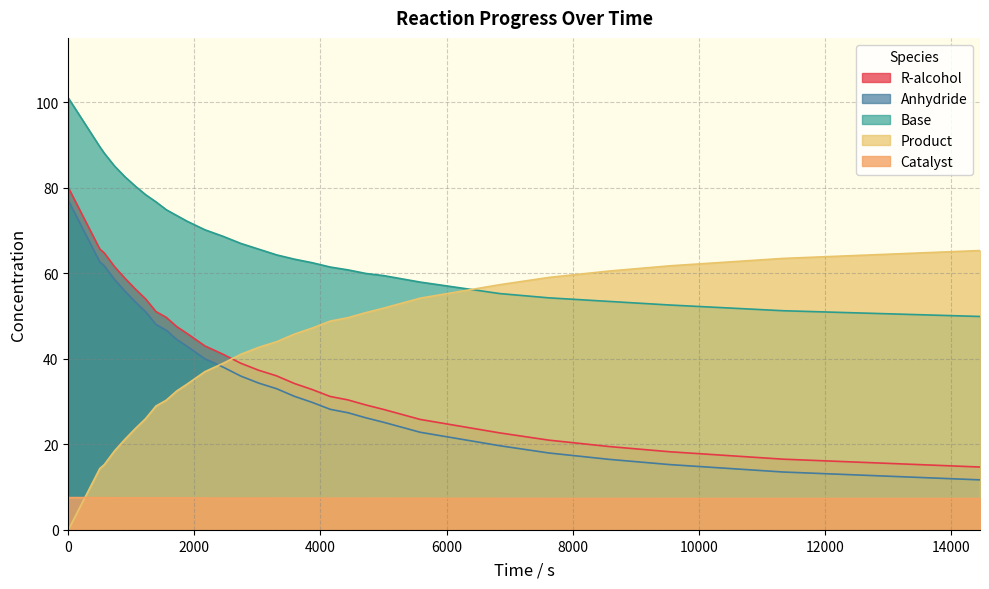

What is the difference between the Product values at 898 and 2167?

15.8